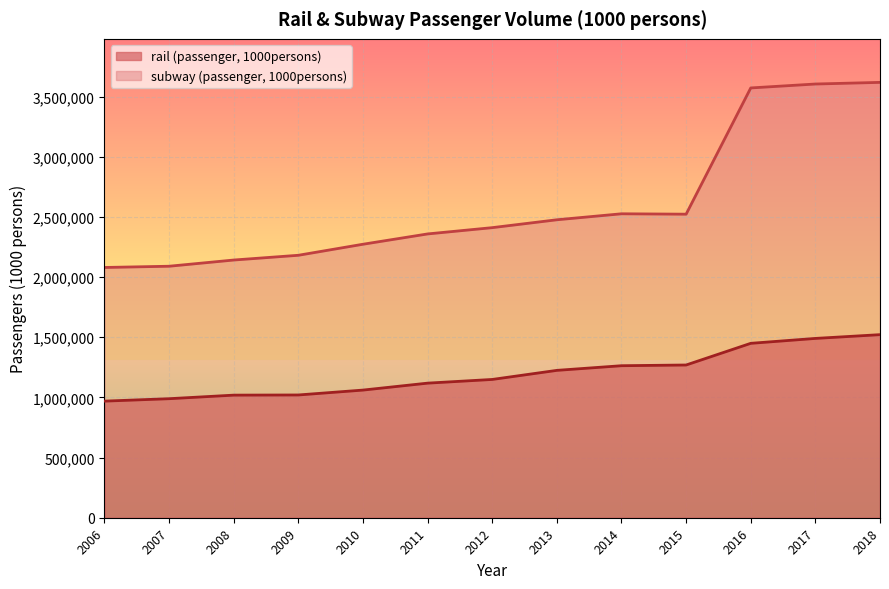

What is the value of the rail (passenger, 1000persons) point at the 7th from the left?

1149340